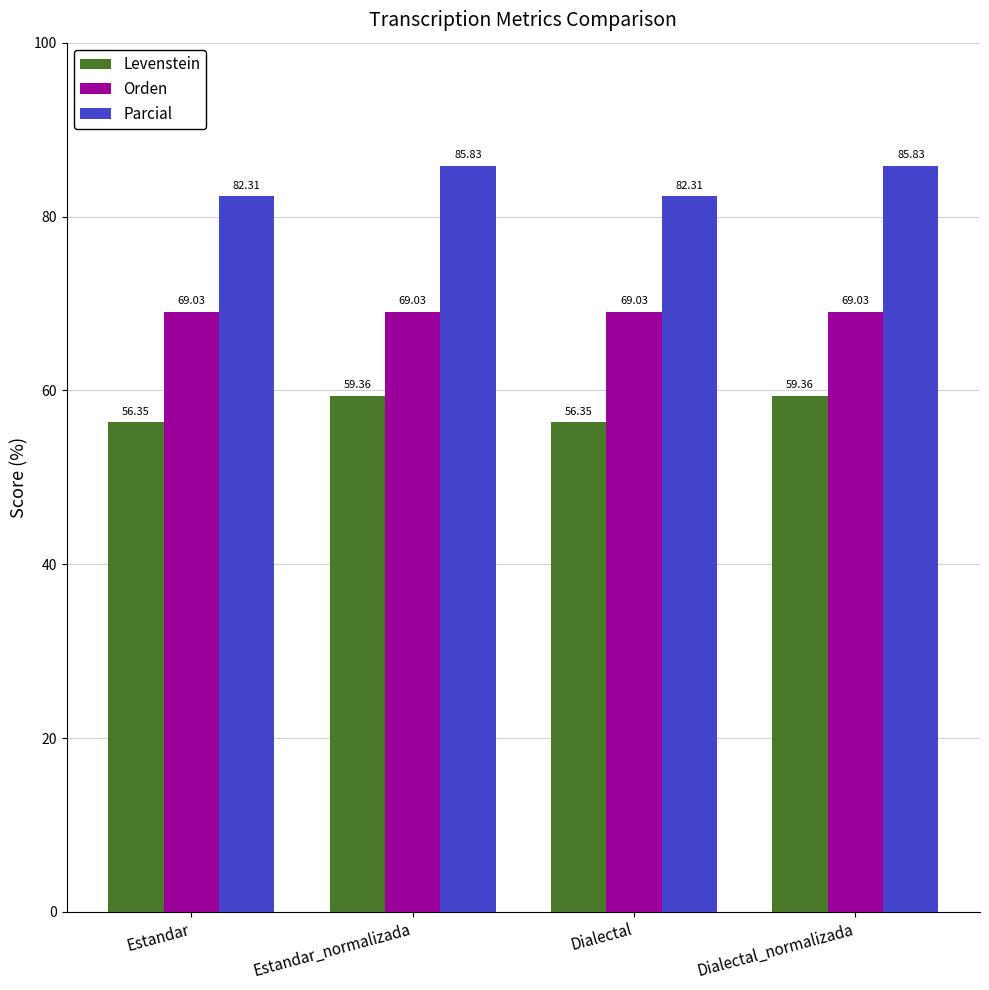

Which series has the largest total across all categories?

Parcial